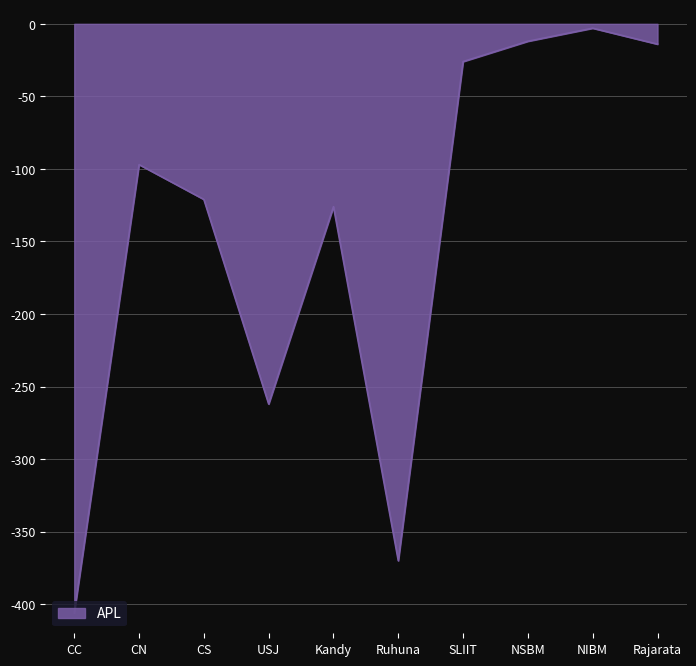

What is the sum of all values?

-1437